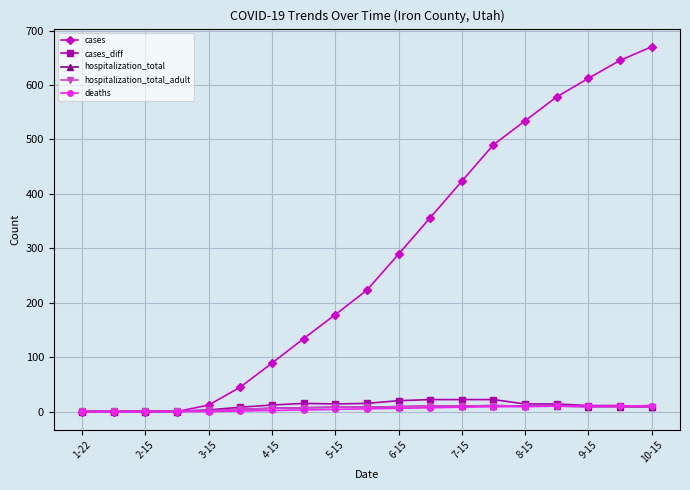

Does the chart have visible grid lines?

Yes